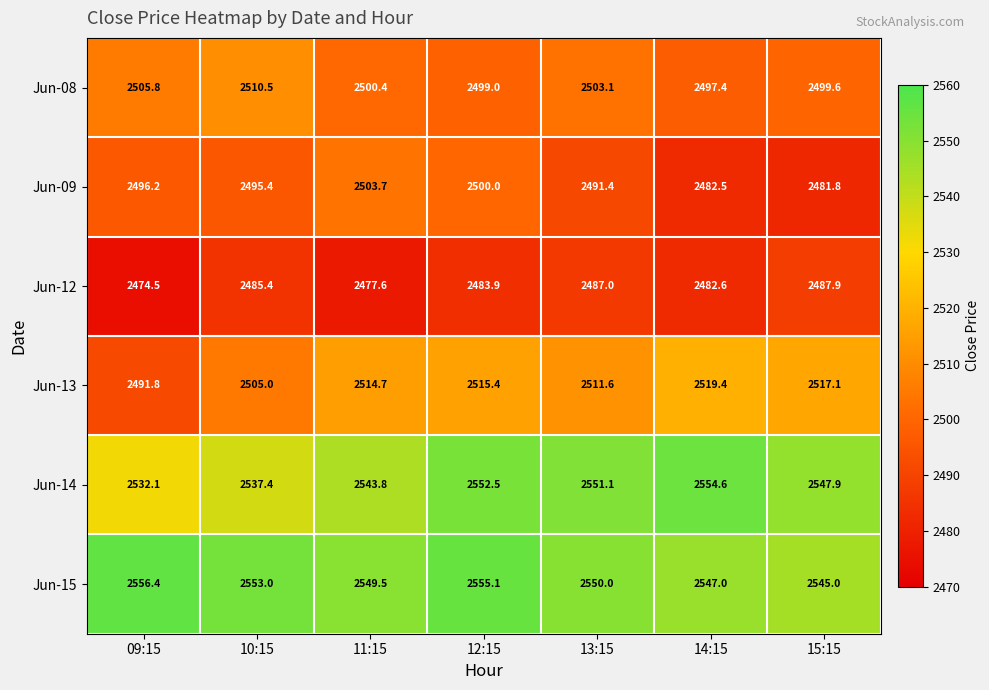

What is the difference between the second highest and second lowest values in the Jun-12 series?

9.4